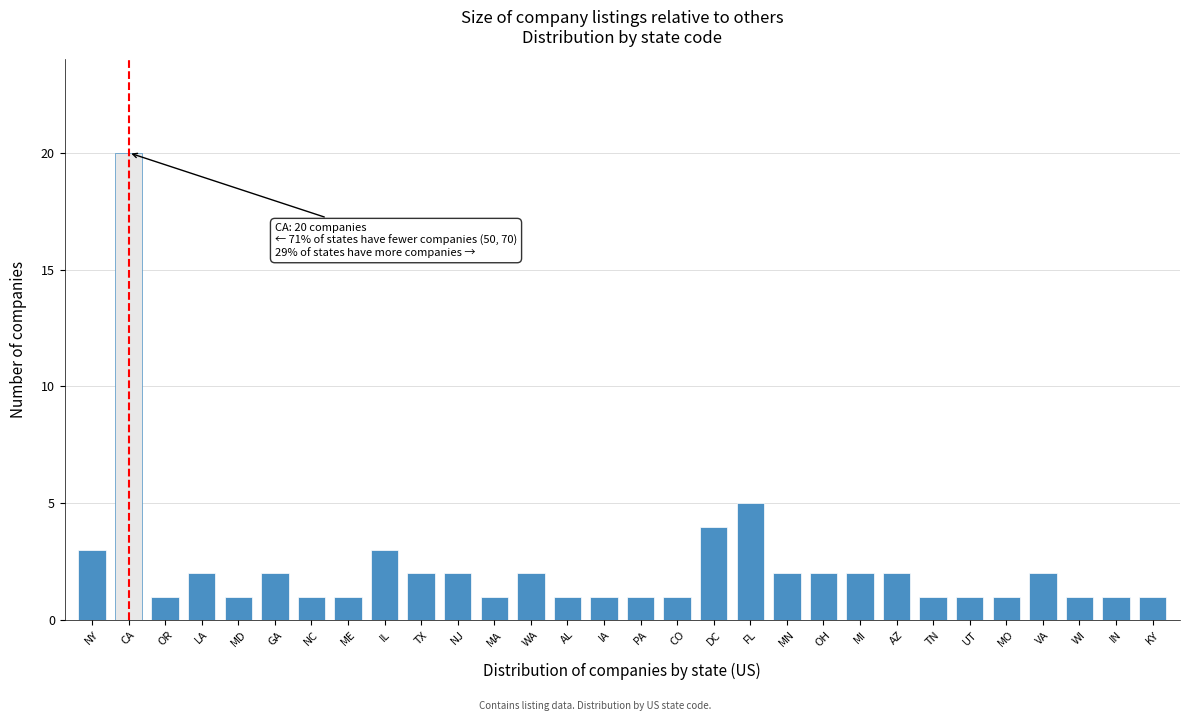

Reading left to right, extract all data points from this chart.

3	20	1	2	1	2	1	1	3	2	2	1	2	1	1	1	1	4	5	2	2	2	2	1	1	1	2	1	1	1